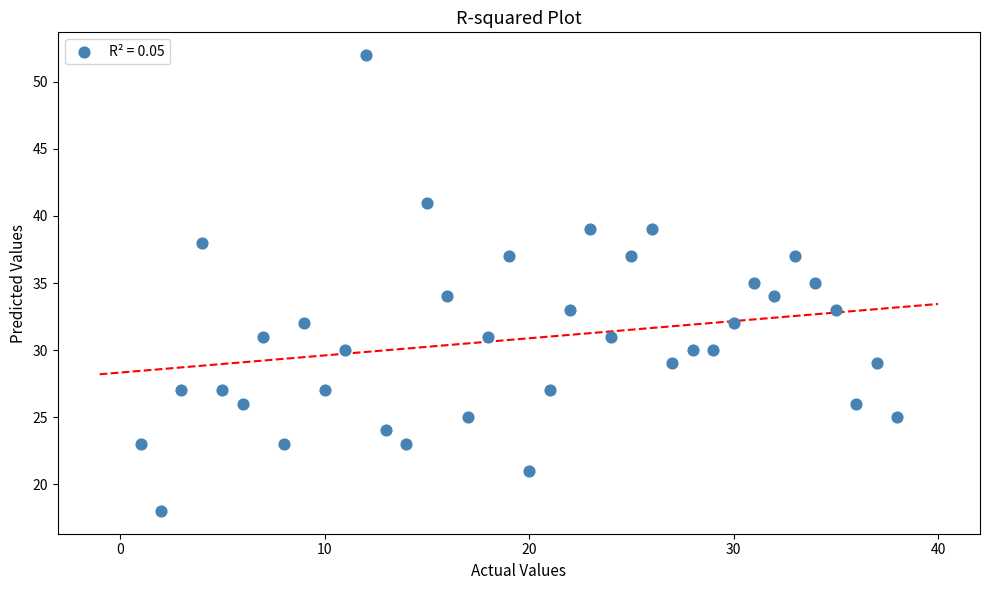

What is the range of Y values (max minus min)?

34